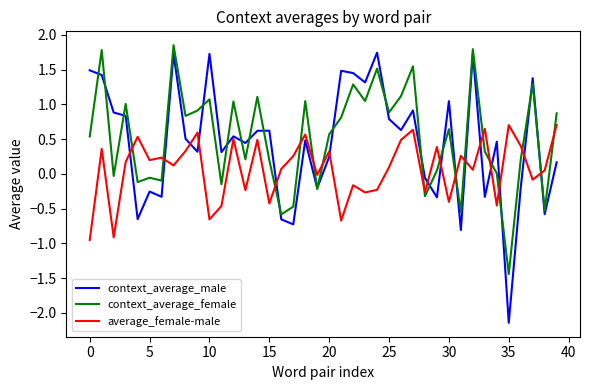

What is the minimum value for context_average_female?

-1.4